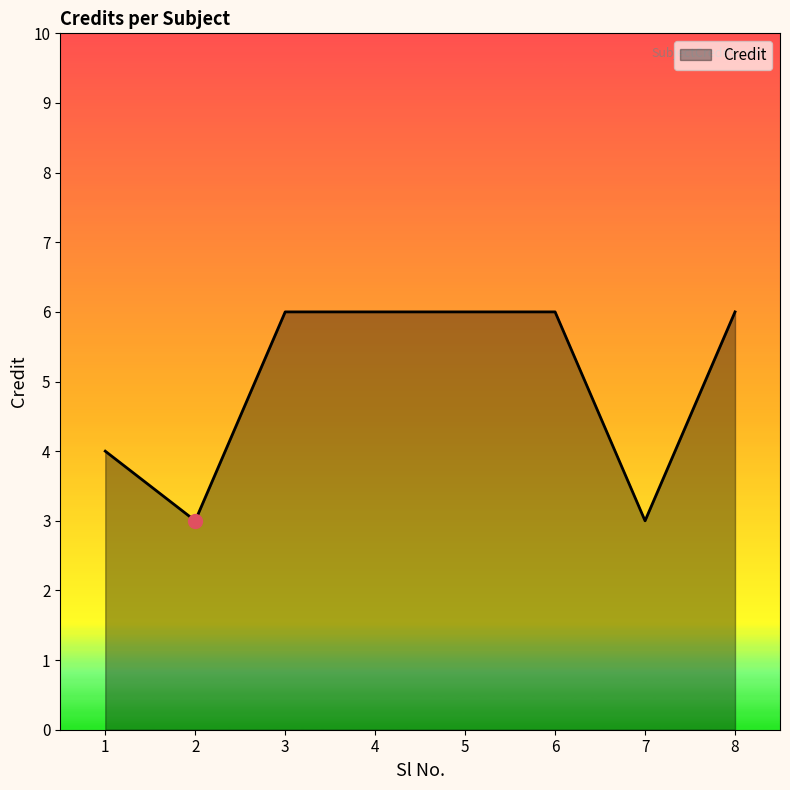

What is the minimum value shown in the chart?

3